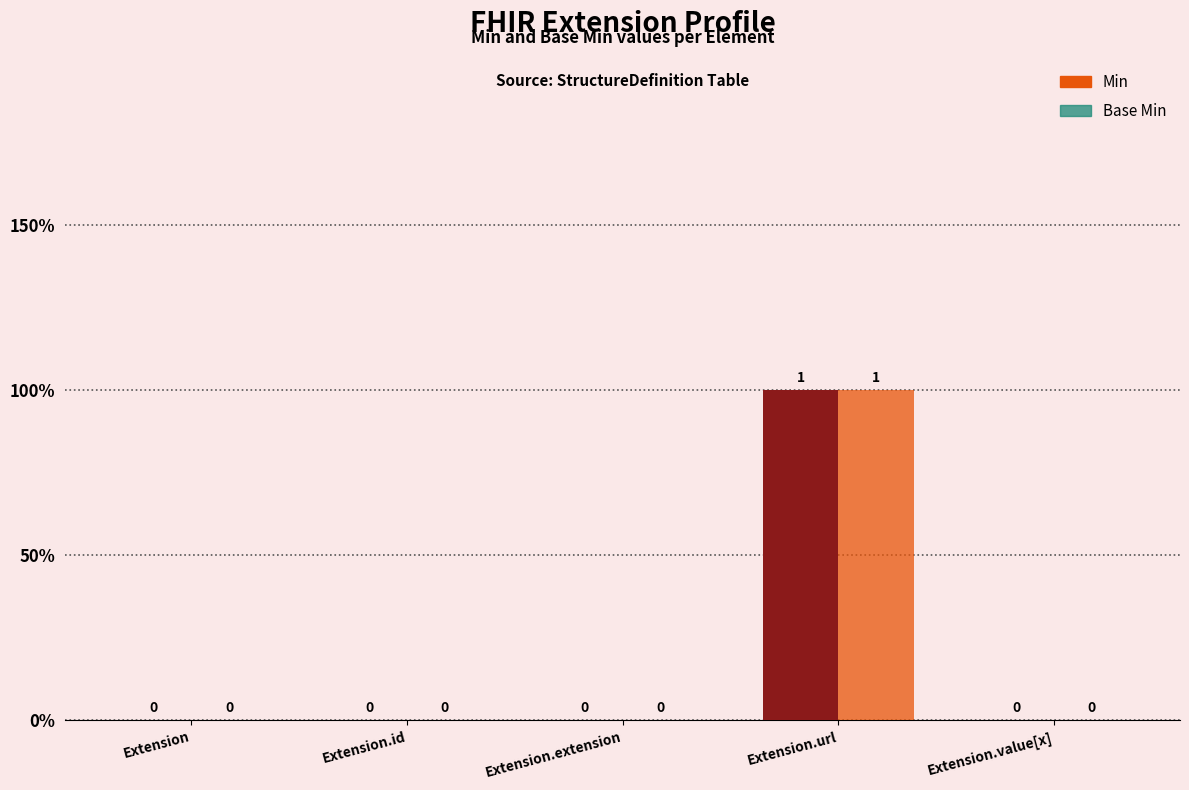

Is it true that Base Min equals 0 at Extension.extension?

True